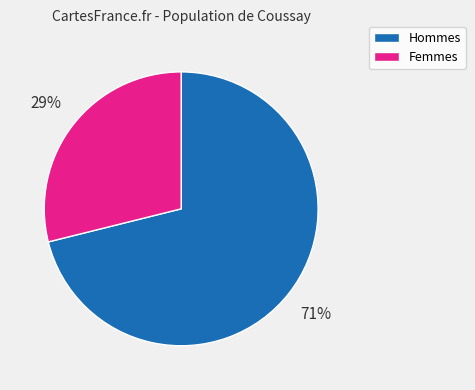

Which slice is the smallest?

Femmes